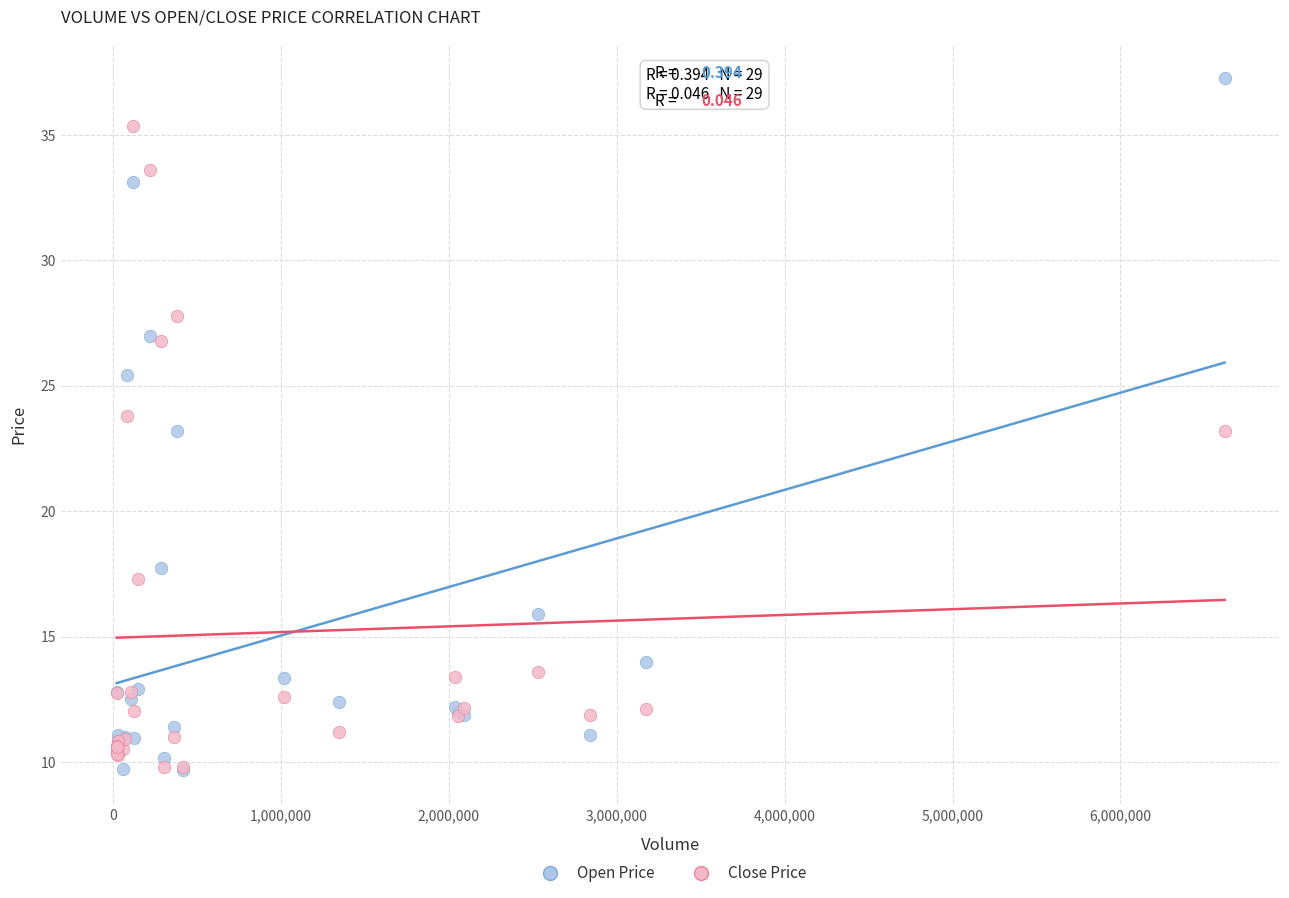

Which series reaches the maximum Y coordinate?

Open Price